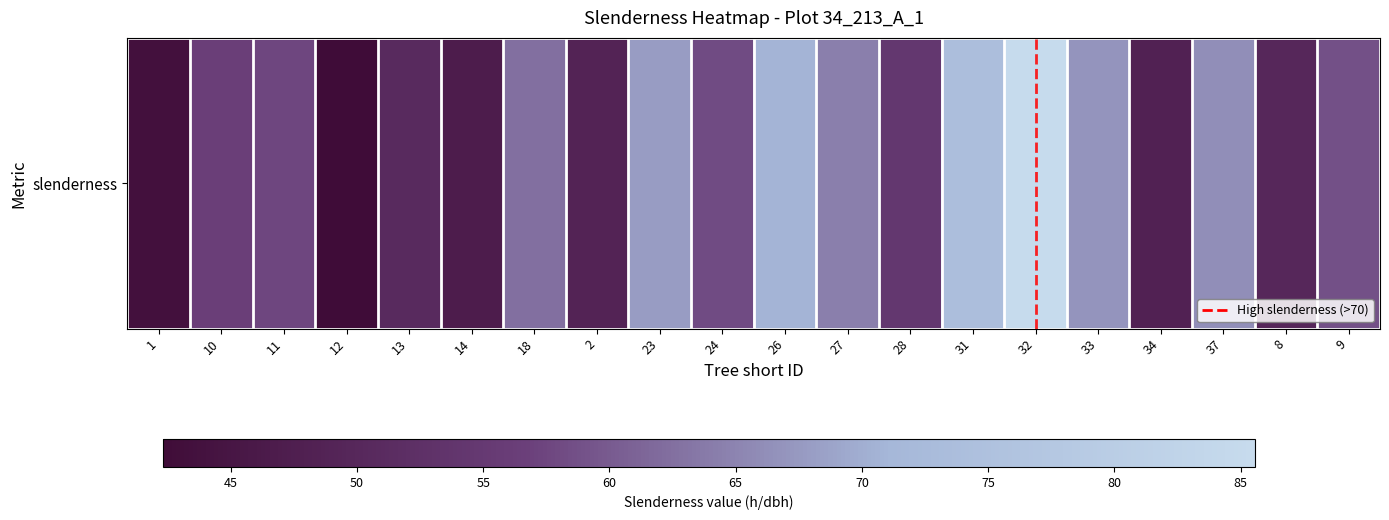

At which category does the chart reach its minimum across all series?

12